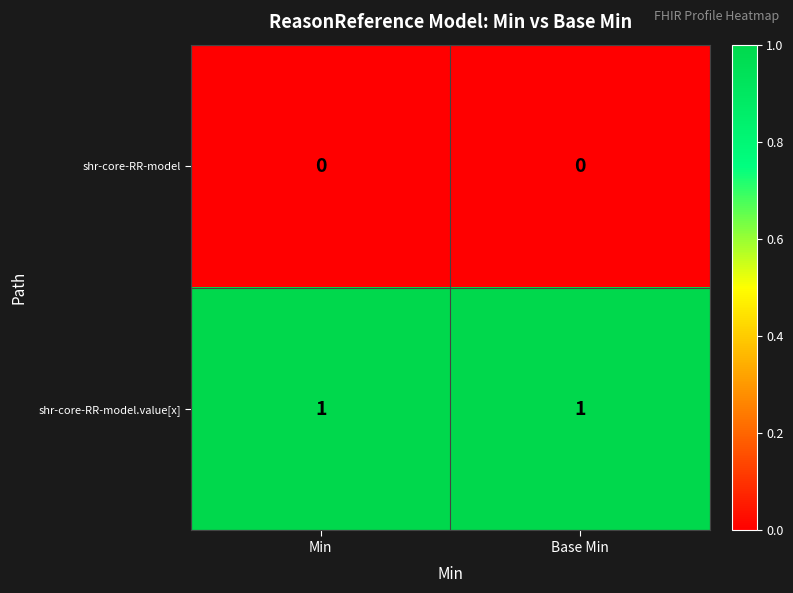

The shr-core-RR-model.value[x] series shows 1 at Min. True or false?

True